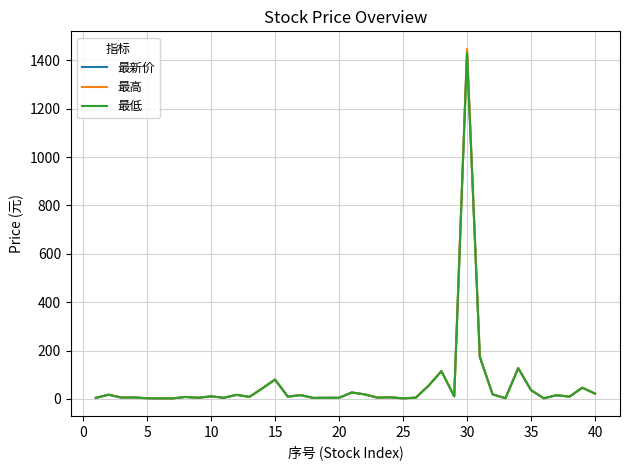

List the series in order of their overall mean, highest first.

最高, 最新价, 最低